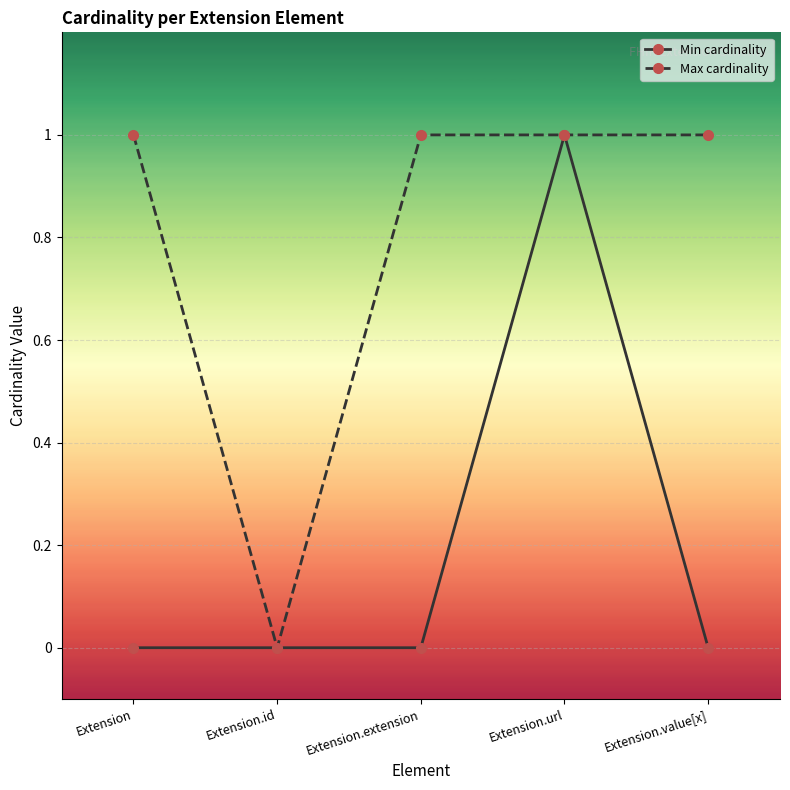

True or false: Max cardinality has more than 2 points higher than both neighbors.

False